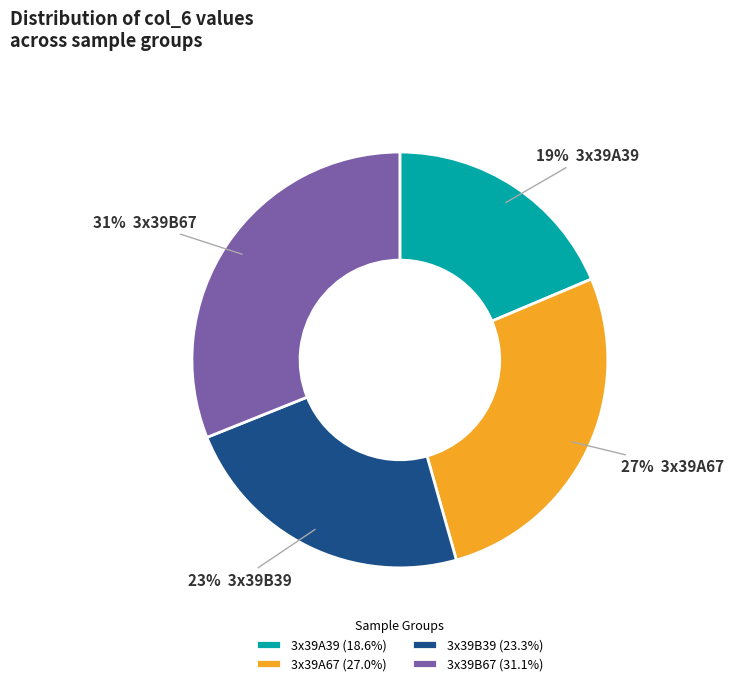

True or false: 3x39A39 accounts for 19% of the total.

True